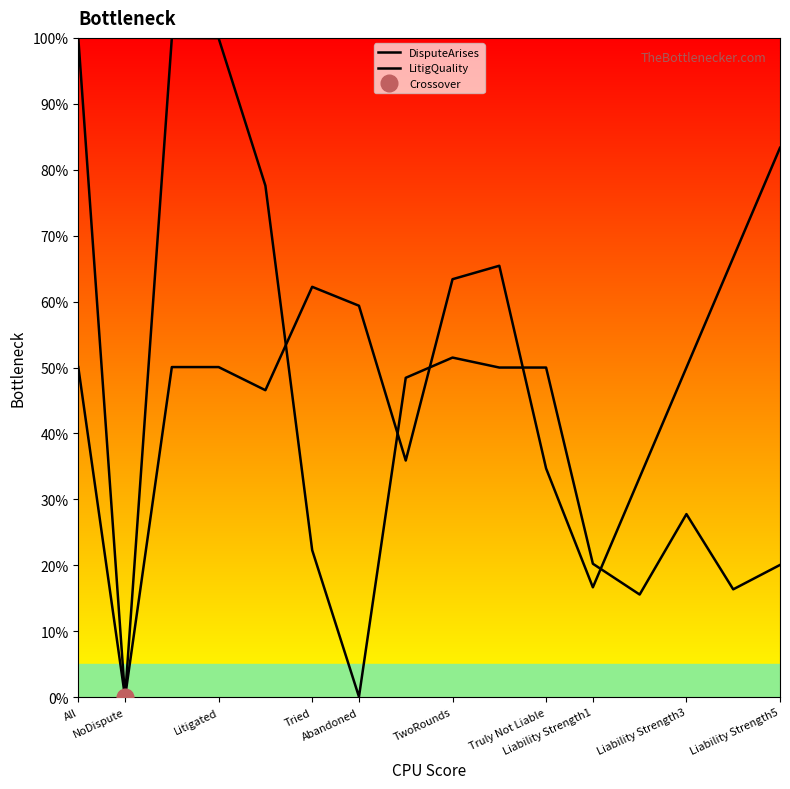

What is the value of the DisputeArises point at the 4th from the left?

1.0